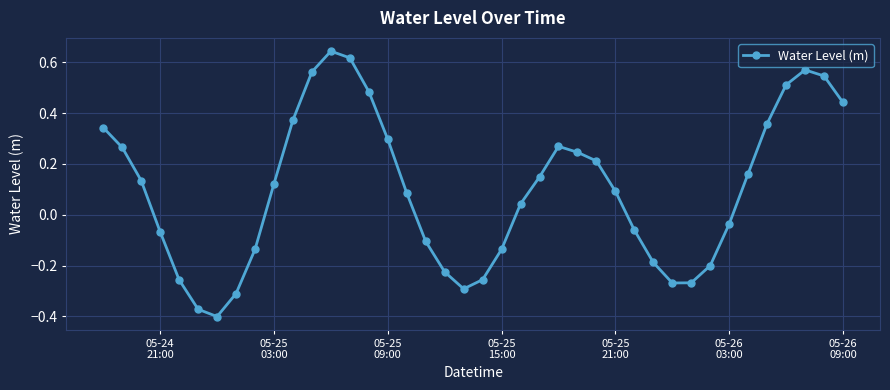

What is the difference between the maximum and minimum values?

1.0